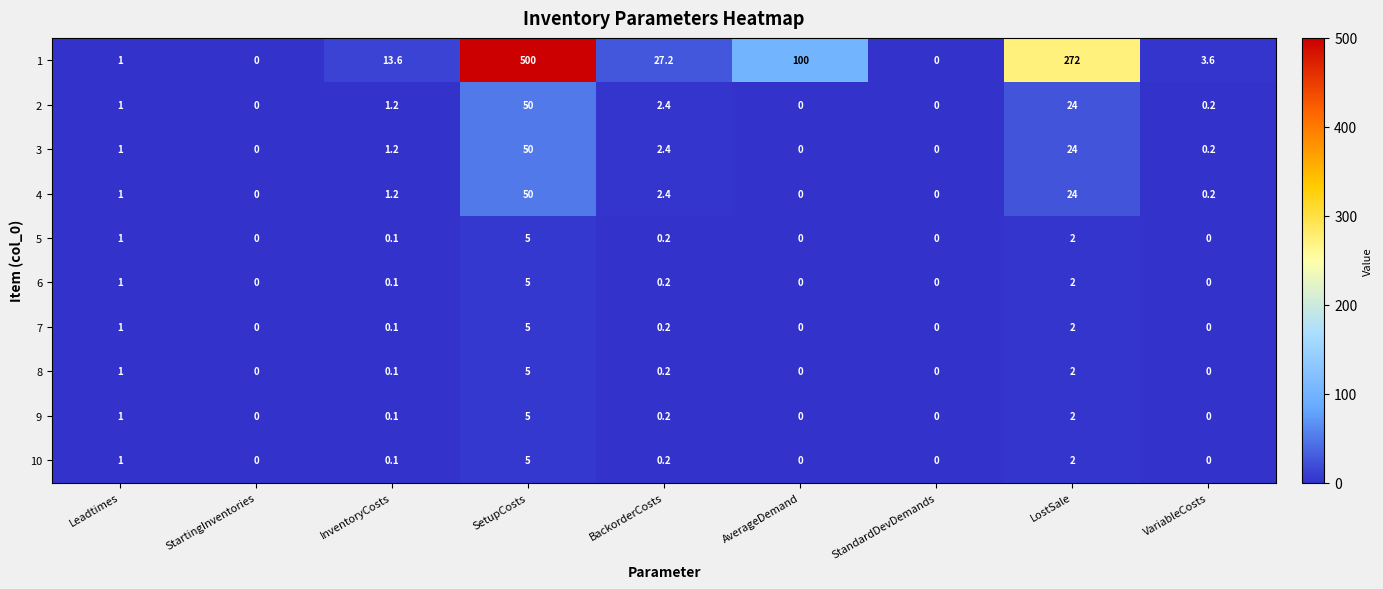

At which category is the sum across all series the highest?

SetupCosts